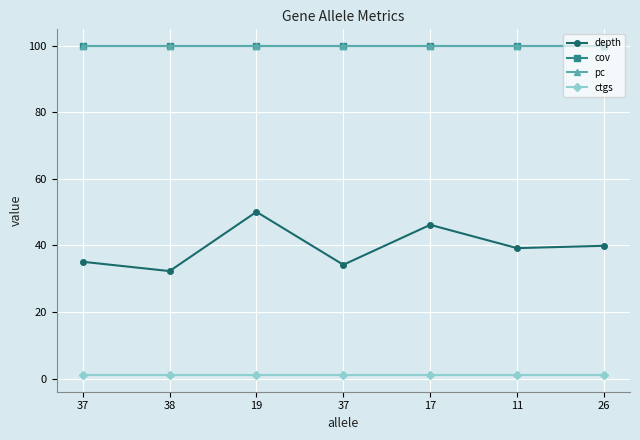

Rank the series by their maximum value, from highest to lowest.

cov, pc, depth, ctgs